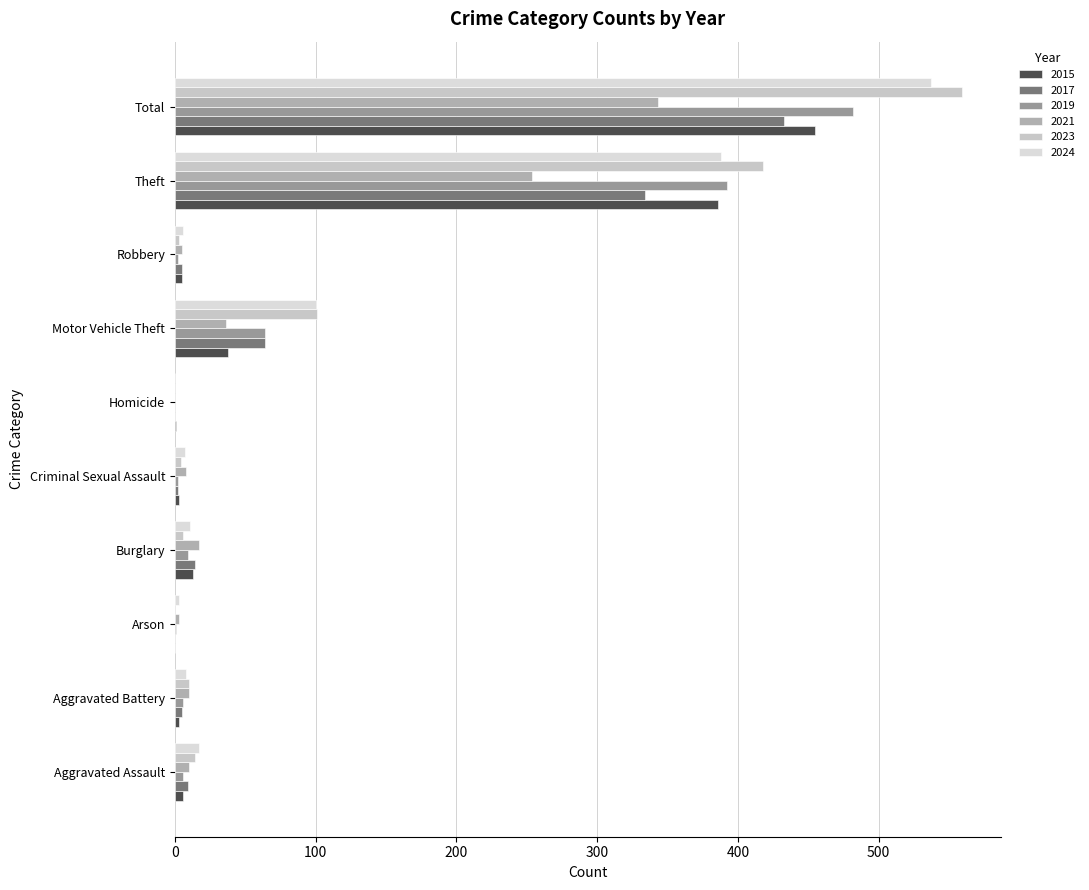

The 2021 series shows 110 at Theft. True or false?

False